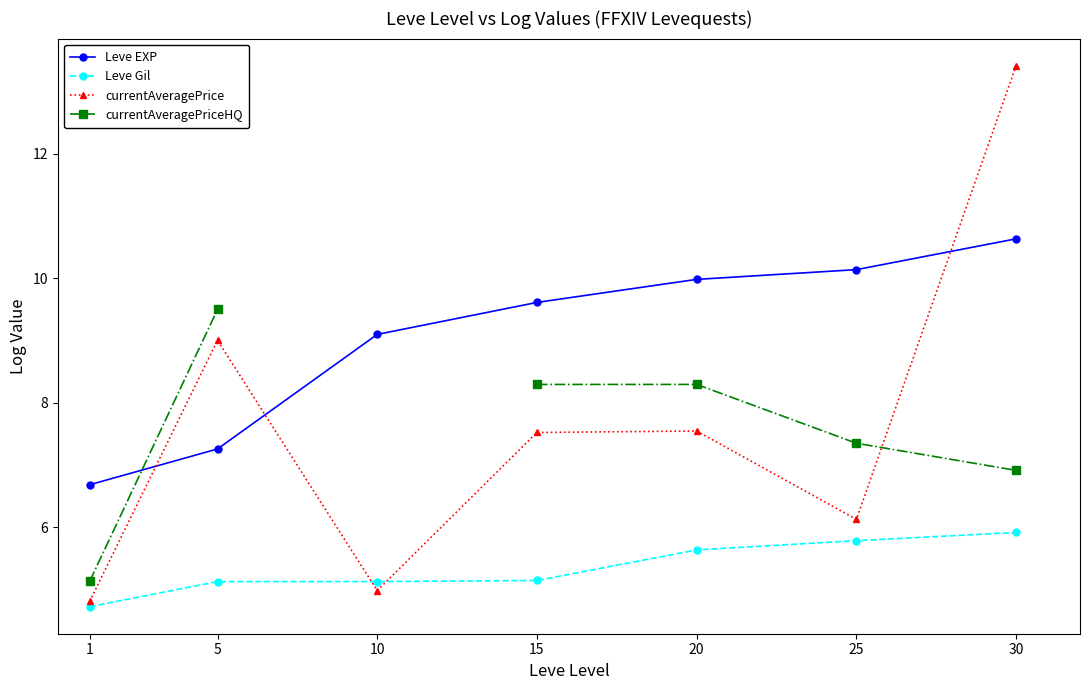

What is the sum of all Leve Gil values?

37.5